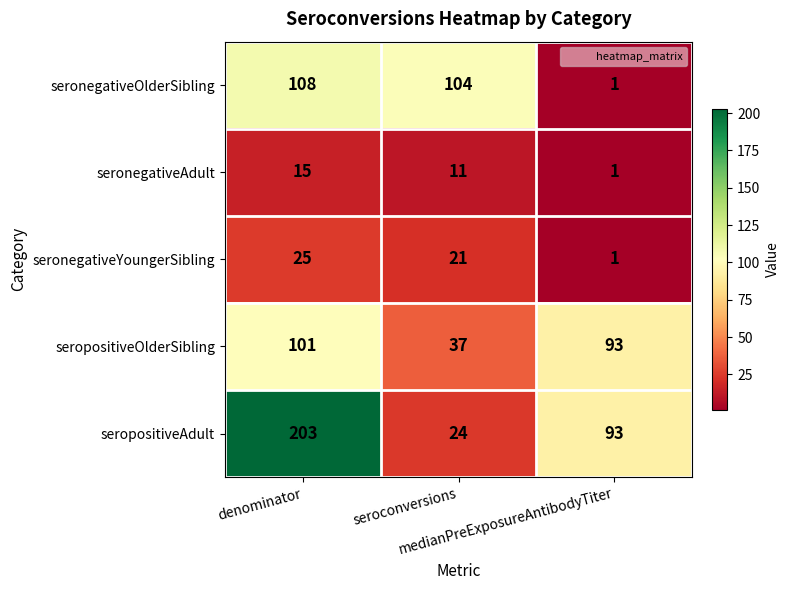

What is the spread (max minus min) of values at medianPreExposureAntibodyTiter?

92